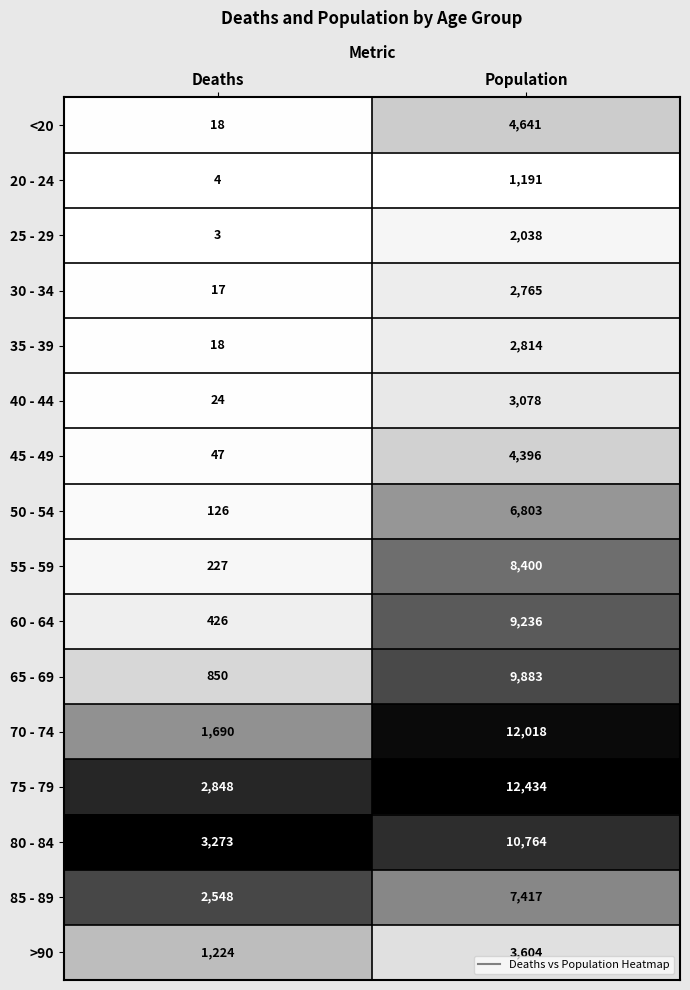

What is the spread (max minus min) of values at Deaths?

3270